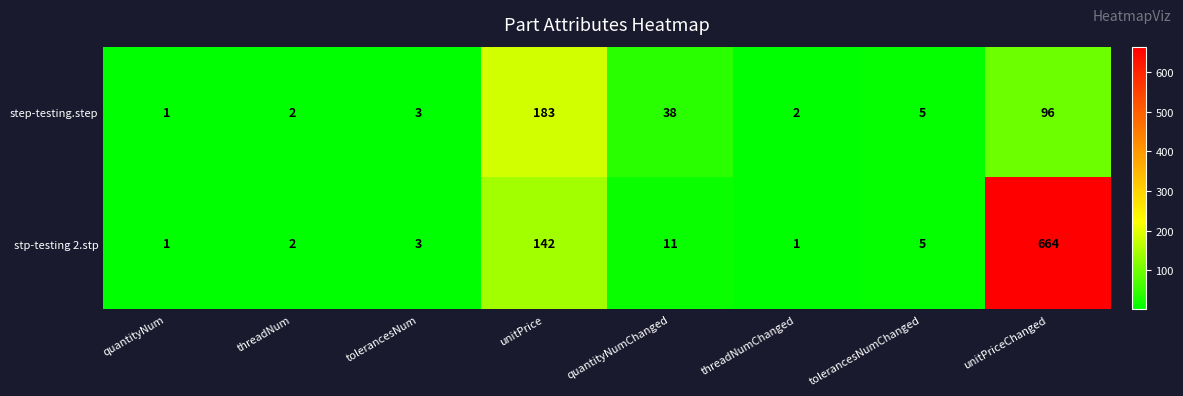

What is the difference between the maximum and second lowest values in the stp-testing 2.stp series?

663